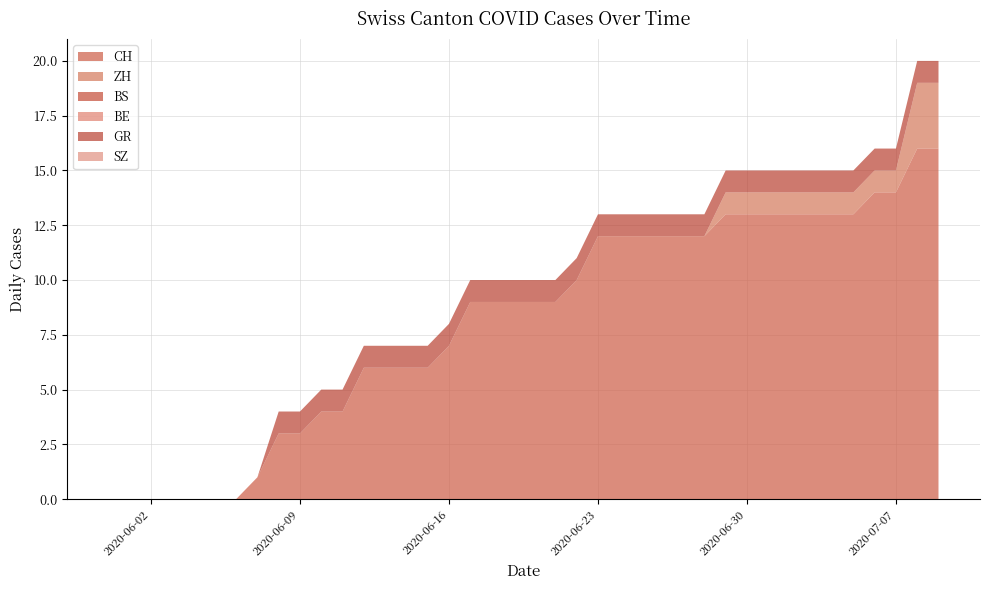

Reading right to left, transcribe all the data shown in this chart.

CH: 16	16	14	14	13	13	13	13	13	13	13	12	12	12	12	12	12	10	9	9	9	9	9	7	6	6	6	6	4	4	3	3	1	0	0	0	0	0	0	0
ZH: 3	3	1	1	1	1	1	1	1	1	1	0	0	0	0	0	0	0	0	0	0	0	0	0	0	0	0	0	0	0	0	0	0	0	0	0	0	0	0	0
BS: 0	0	0	0	0	0	0	0	0	0	0	0	0	0	0	0	0	0	0	0	0	0	0	0	0	0	0	0	0	0	0	0	0	0	0	0	0	0	0	0
BE: 0	0	0	0	0	0	0	0	0	0	0	0	0	0	0	0	0	0	0	0	0	0	0	0	0	0	0	0	0	0	0	0	0	0	0	0	0	0	0	0
GR: 1	1	1	1	1	1	1	1	1	1	1	1	1	1	1	1	1	1	1	1	1	1	1	1	1	1	1	1	1	1	1	1	0	0	0	0	0	0	0	0
SZ: 0	0	0	0	0	0	0	0	0	0	0	0	0	0	0	0	0	0	0	0	0	0	0	0	0	0	0	0	0	0	0	0	0	0	0	0	0	0	0	0